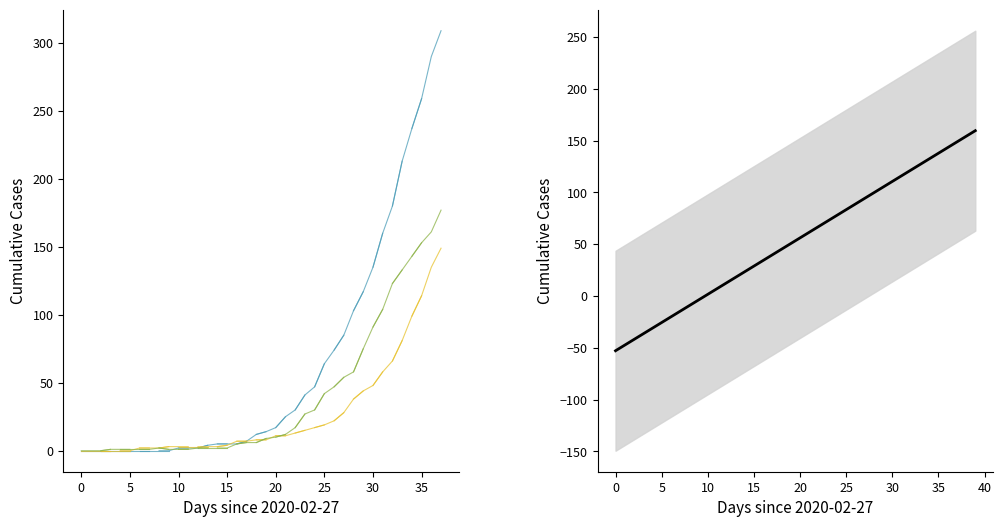

Which label corresponds to the largest value in the chart?

39